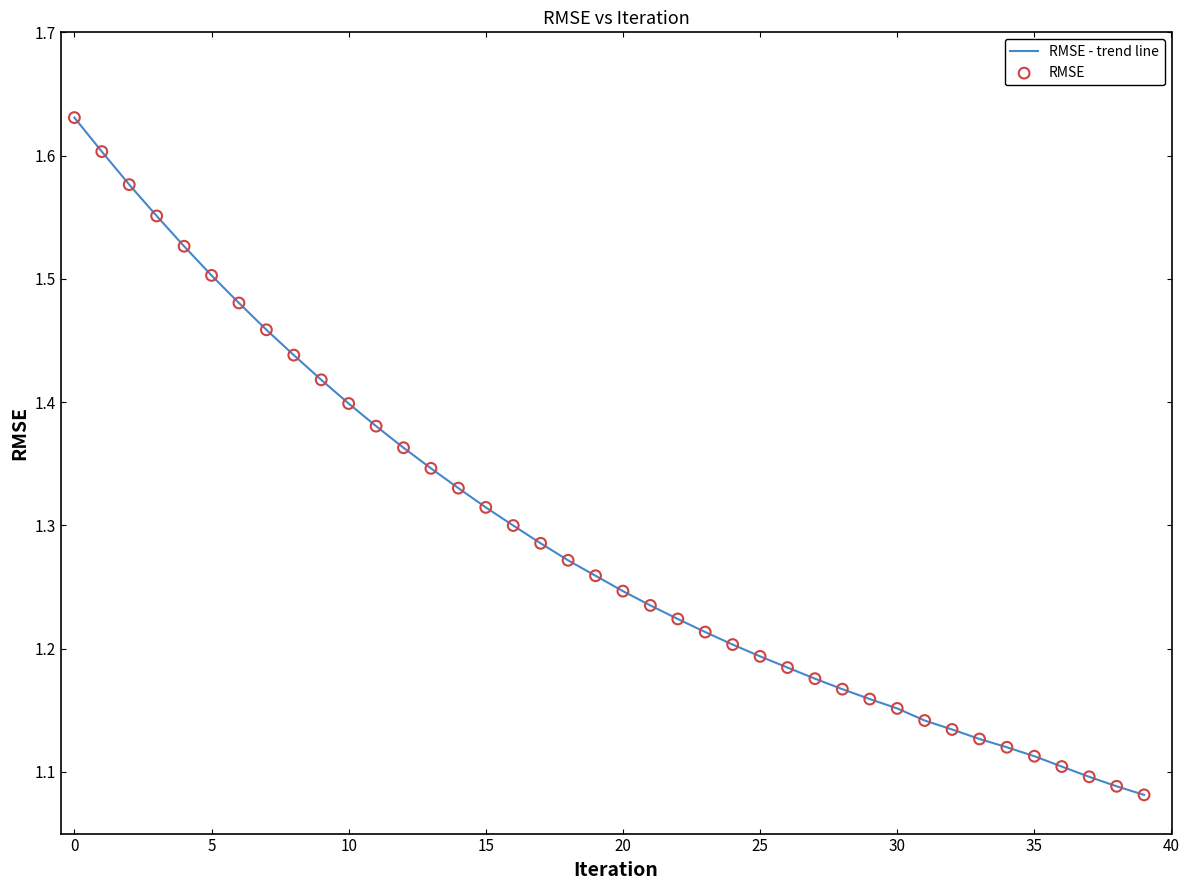

What is the difference between the maximum and minimum values?

0.5